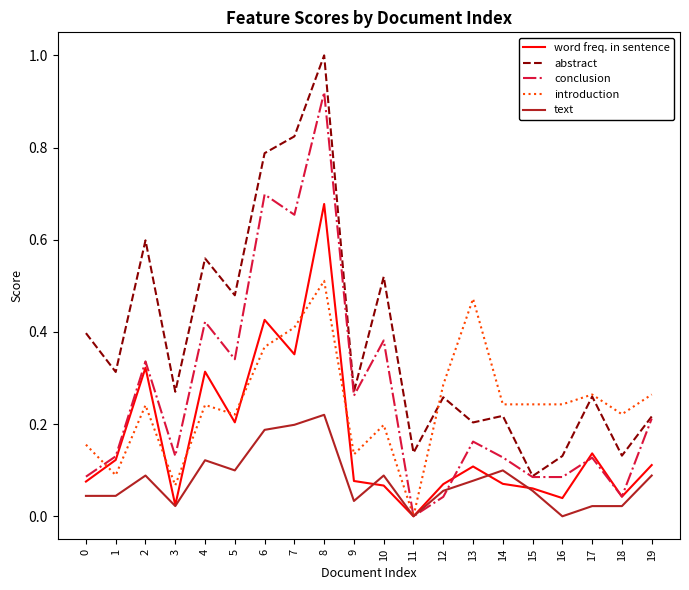

What is the total value across all series at 10?

1.3